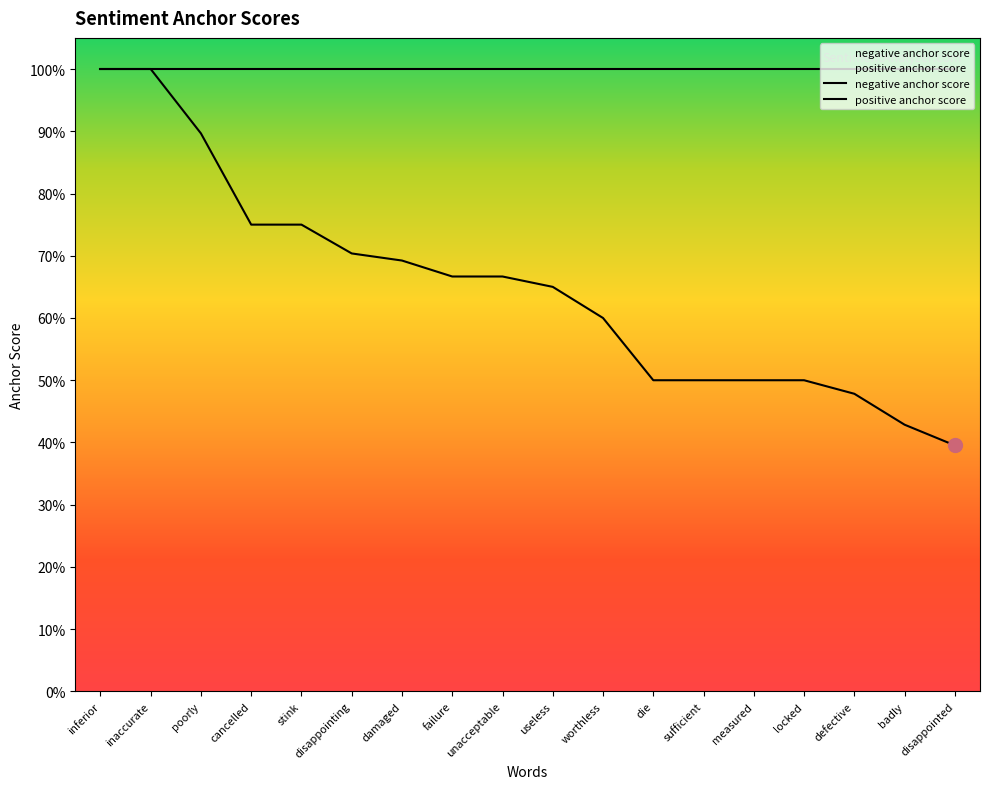

Which series has the widest spread of values?

negative anchor score